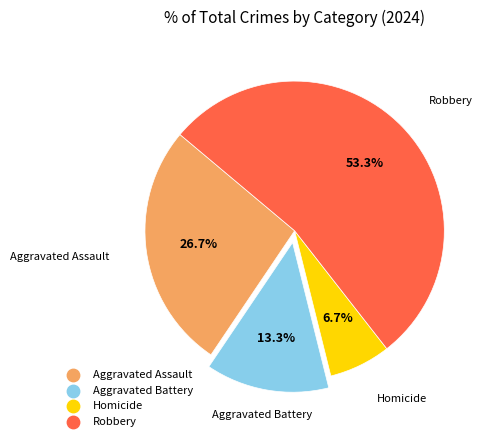

Which category accounts for the majority?

Robbery